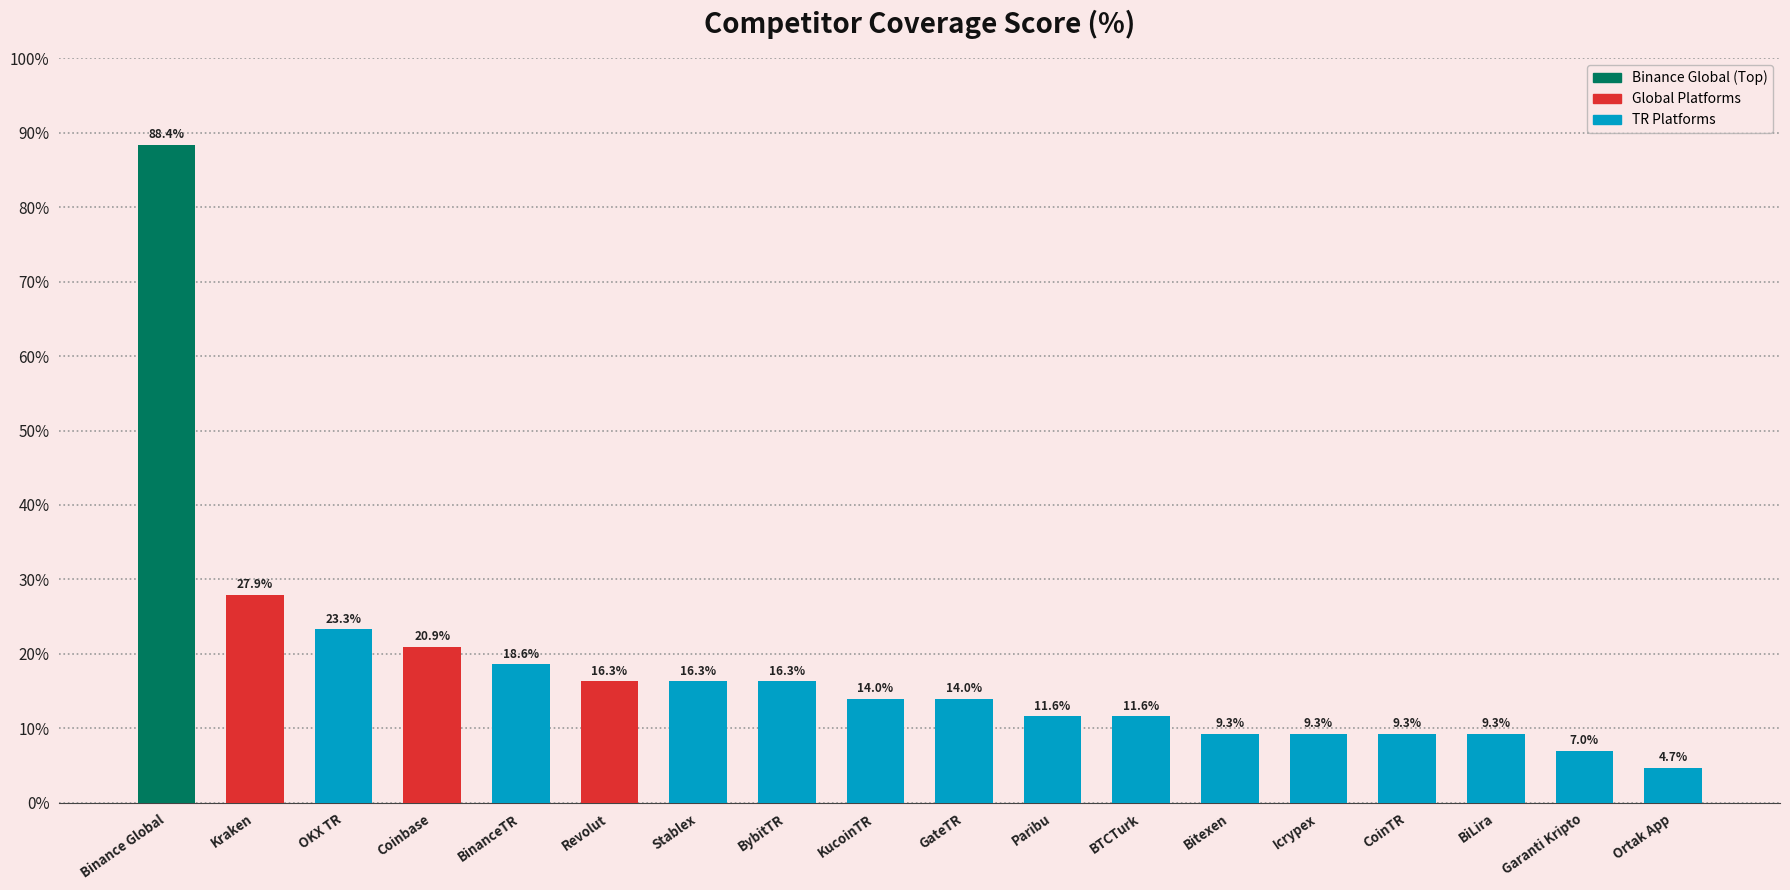

What is the ratio of the value at KucoinTR to the value at Coinbase?

0.7